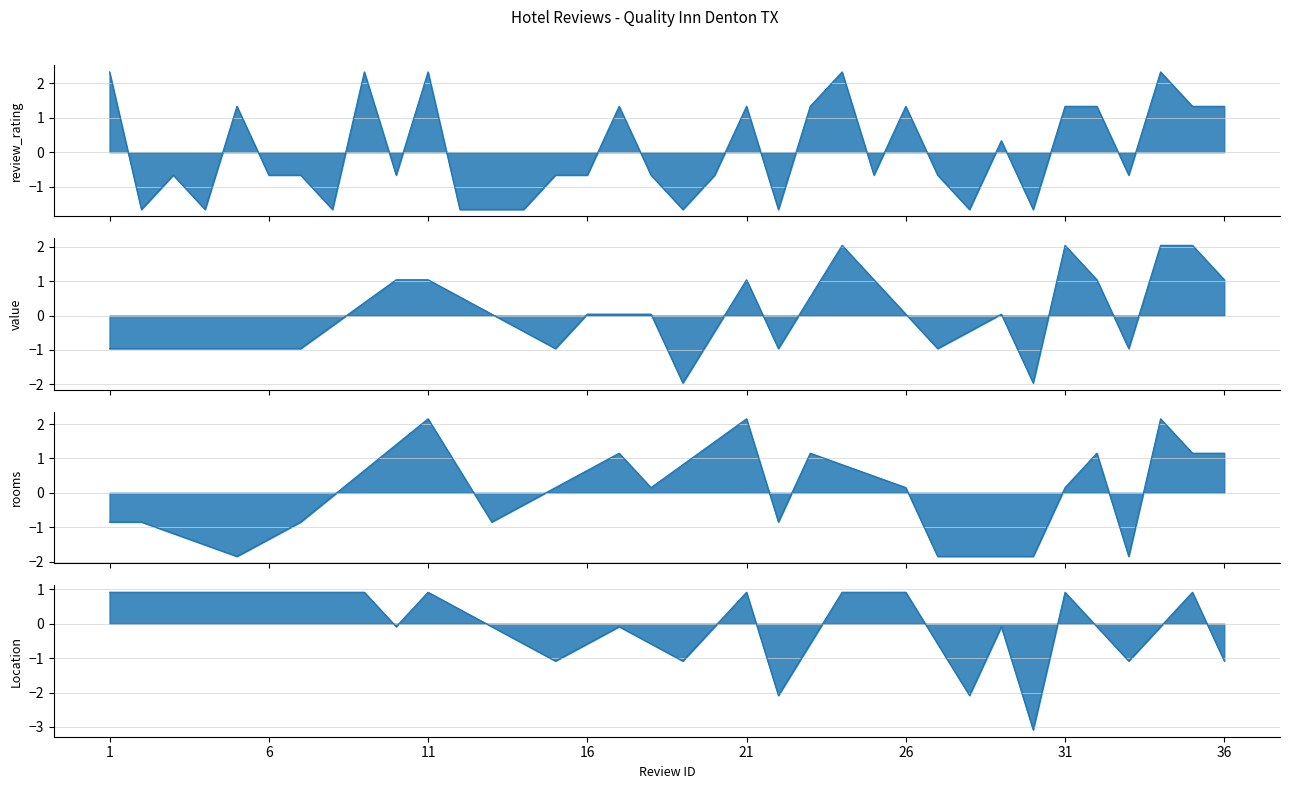

Reading left to right, transcribe all the data shown in this chart.

review_rating: 1=5	2=1	3=2	4=1	5=4	6=2	7=2	8=1	9=5	10=2	11=5	12=1	13=1	14=1	15=2	16=2	17=4	18=2	19=1	20=2	21=4	22=1	23=4	24=5	25=2	26=4	27=2	28=1	29=3	30=1	31=4	32=4	33=2	34=5	35=4	36=4
value: 1=0	2=0	3=0	4=0	5=0	6=0	7=2	8=0	9=0	10=4	11=4	12=0	13=0	14=0	15=2	16=3	17=0	18=3	19=1	20=0	21=4	22=2	23=0	24=5	25=0	26=0	27=2	28=0	29=3	30=1	31=5	32=4	33=2	34=5	35=5	36=4
rooms: 1=0	2=2	3=0	4=0	5=1	6=0	7=2	8=0	9=0	10=0	11=5	12=0	13=2	14=0	15=0	16=0	17=4	18=3	19=0	20=0	21=5	22=2	23=4	24=0	25=0	26=3	27=1	28=0	29=0	30=1	31=3	32=4	33=1	34=5	35=4	36=4
Location: 1=0	2=0	3=0	4=0	5=0	6=0	7=0	8=0	9=5	10=4	11=5	12=0	13=0	14=0	15=3	16=0	17=4	18=0	19=3	20=0	21=5	22=2	23=0	24=5	25=0	26=5	27=0	28=2	29=4	30=1	31=5	32=4	33=3	34=4	35=5	36=3